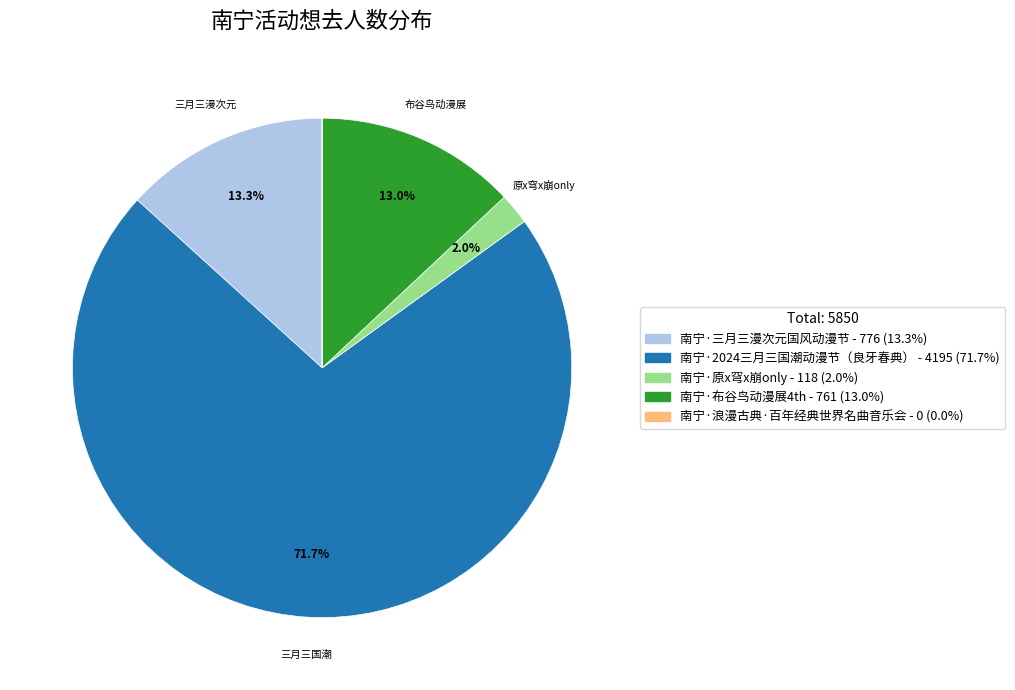

What percentage is the 南宁·三月三漫次元国风动漫节 slice, to the nearest percent?

13%